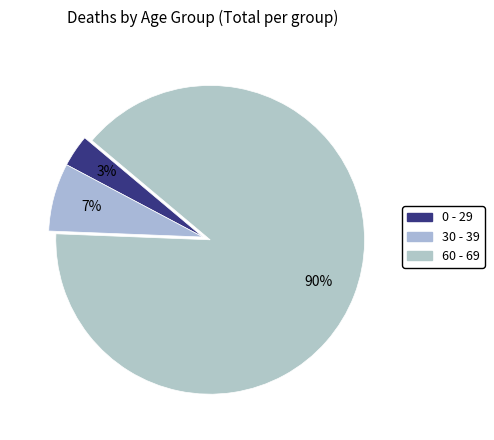

How many slices are in this pie chart?

3